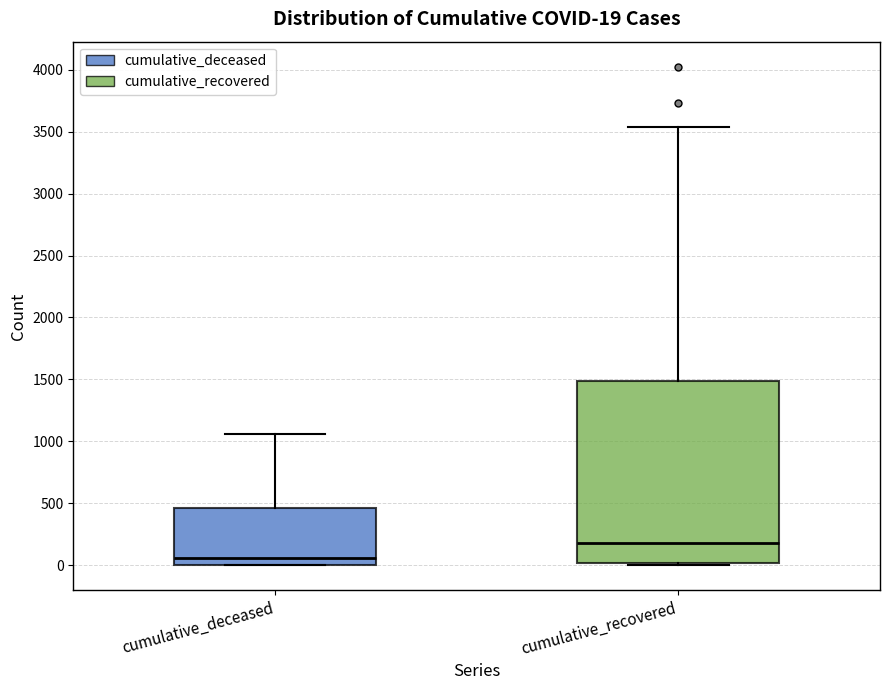

Which box is the tallest, from its lower edge to its upper edge?

cumulative_recovered